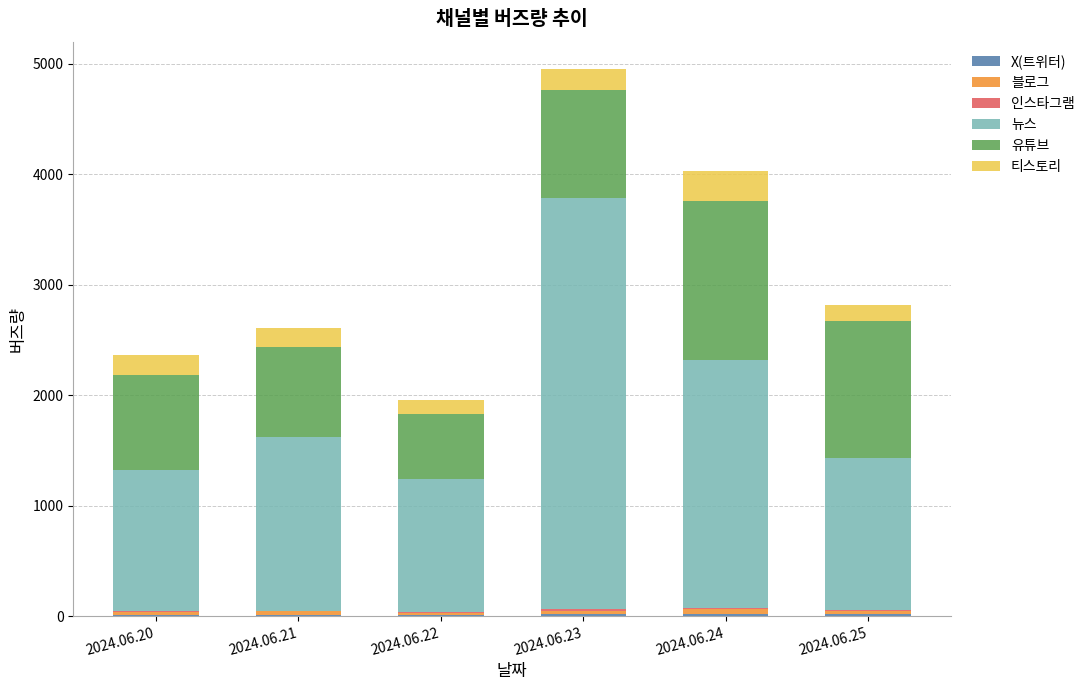

Are the bars horizontal?

No